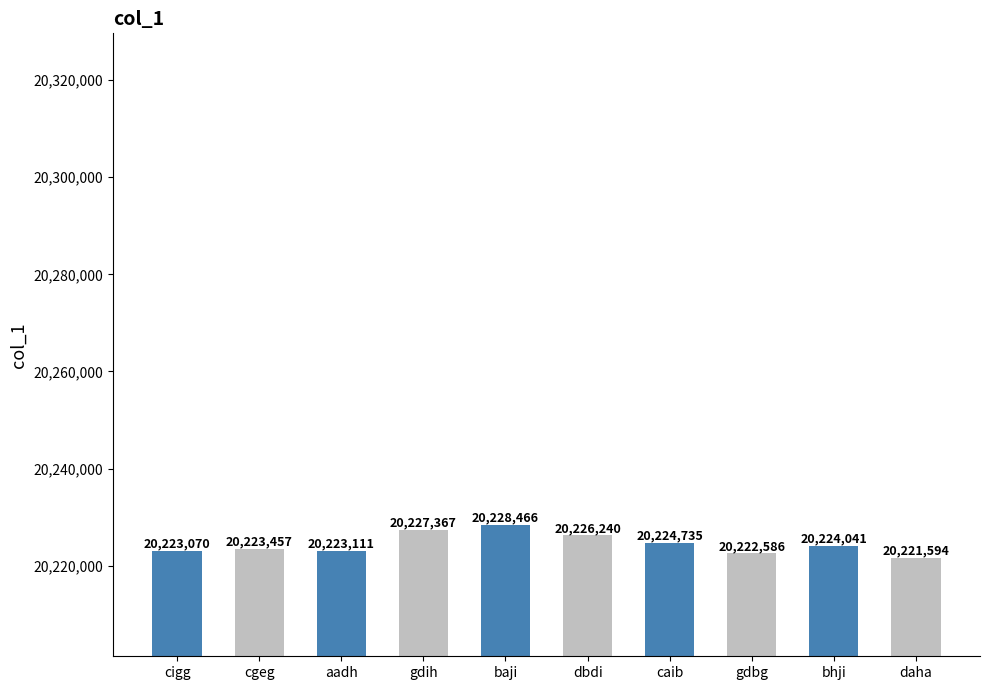

At which category does the chart reach its peak across all series?

baji